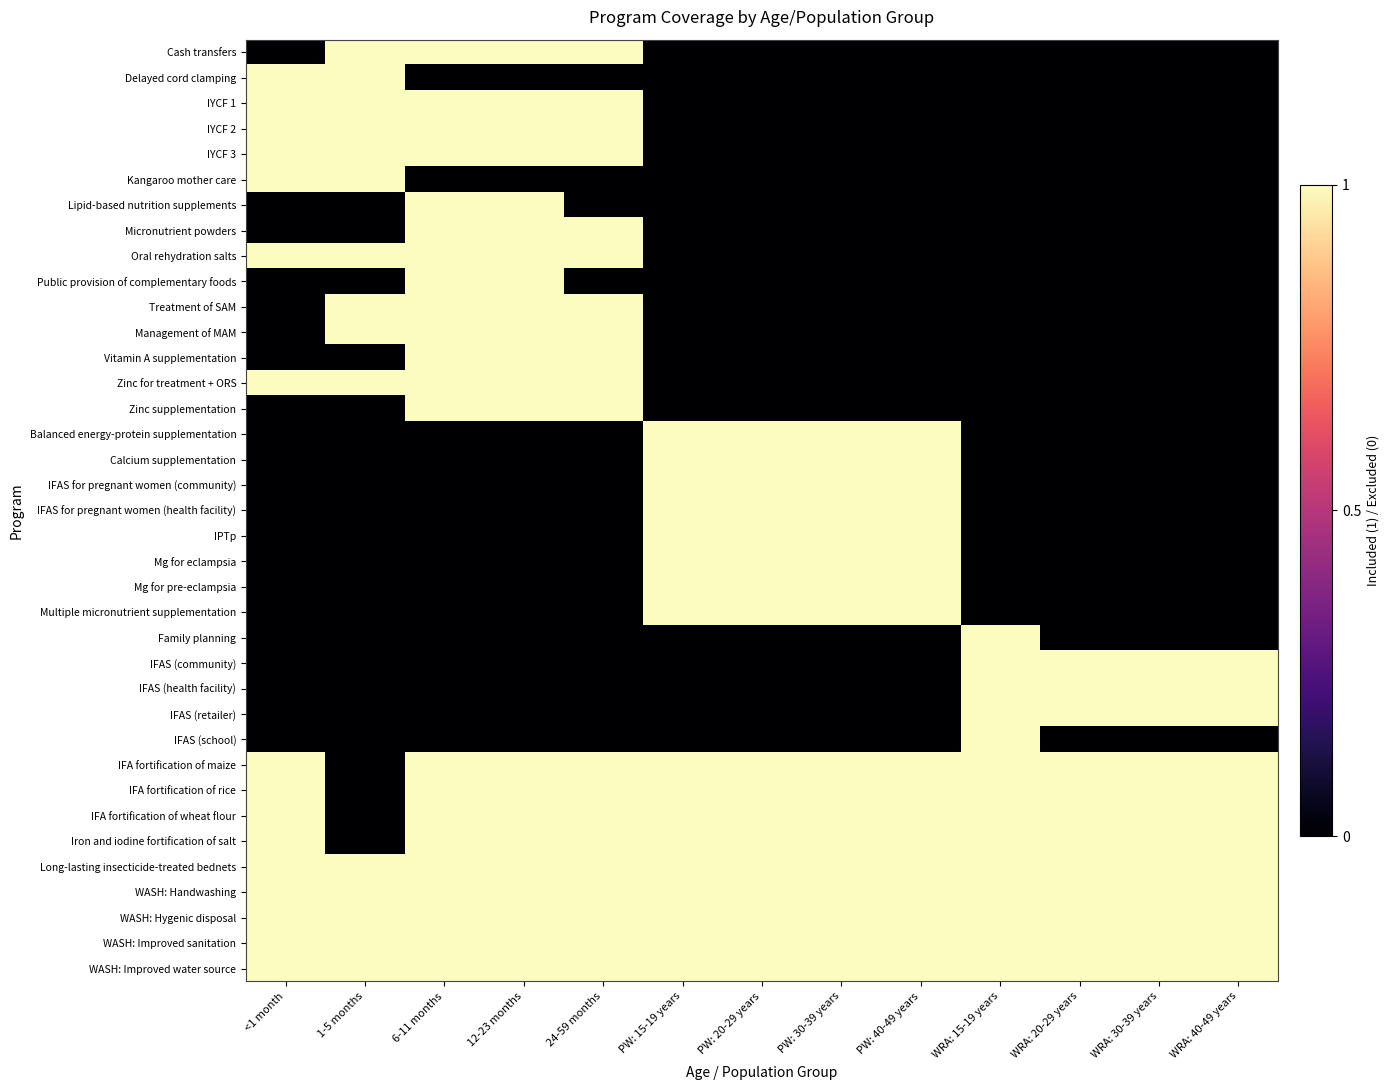

Reading right to left, what are all the values shown in this chart?

Cash transfers: WRA: 40-49 years=0	WRA: 30-39 years=0	WRA: 20-29 years=0	WRA: 15-19 years=0	PW: 40-49 years=0	PW: 30-39 years=0	PW: 20-29 years=0	PW: 15-19 years=0	24-59 months=1	12-23 months=1	6-11 months=1	1-5 months=1	<1 month=0
Delayed cord clamping: WRA: 40-49 years=0	WRA: 30-39 years=0	WRA: 20-29 years=0	WRA: 15-19 years=0	PW: 40-49 years=0	PW: 30-39 years=0	PW: 20-29 years=0	PW: 15-19 years=0	24-59 months=0	12-23 months=0	6-11 months=0	1-5 months=1	<1 month=1
IYCF 1: WRA: 40-49 years=0	WRA: 30-39 years=0	WRA: 20-29 years=0	WRA: 15-19 years=0	PW: 40-49 years=0	PW: 30-39 years=0	PW: 20-29 years=0	PW: 15-19 years=0	24-59 months=1	12-23 months=1	6-11 months=1	1-5 months=1	<1 month=1
IYCF 2: WRA: 40-49 years=0	WRA: 30-39 years=0	WRA: 20-29 years=0	WRA: 15-19 years=0	PW: 40-49 years=0	PW: 30-39 years=0	PW: 20-29 years=0	PW: 15-19 years=0	24-59 months=1	12-23 months=1	6-11 months=1	1-5 months=1	<1 month=1
IYCF 3: WRA: 40-49 years=0	WRA: 30-39 years=0	WRA: 20-29 years=0	WRA: 15-19 years=0	PW: 40-49 years=0	PW: 30-39 years=0	PW: 20-29 years=0	PW: 15-19 years=0	24-59 months=1	12-23 months=1	6-11 months=1	1-5 months=1	<1 month=1
Kangaroo mother care: WRA: 40-49 years=0	WRA: 30-39 years=0	WRA: 20-29 years=0	WRA: 15-19 years=0	PW: 40-49 years=0	PW: 30-39 years=0	PW: 20-29 years=0	PW: 15-19 years=0	24-59 months=0	12-23 months=0	6-11 months=0	1-5 months=1	<1 month=1
Lipid-based nutrition supplements: WRA: 40-49 years=0	WRA: 30-39 years=0	WRA: 20-29 years=0	WRA: 15-19 years=0	PW: 40-49 years=0	PW: 30-39 years=0	PW: 20-29 years=0	PW: 15-19 years=0	24-59 months=0	12-23 months=1	6-11 months=1	1-5 months=0	<1 month=0
Micronutrient powders: WRA: 40-49 years=0	WRA: 30-39 years=0	WRA: 20-29 years=0	WRA: 15-19 years=0	PW: 40-49 years=0	PW: 30-39 years=0	PW: 20-29 years=0	PW: 15-19 years=0	24-59 months=1	12-23 months=1	6-11 months=1	1-5 months=0	<1 month=0
Oral rehydration salts: WRA: 40-49 years=0	WRA: 30-39 years=0	WRA: 20-29 years=0	WRA: 15-19 years=0	PW: 40-49 years=0	PW: 30-39 years=0	PW: 20-29 years=0	PW: 15-19 years=0	24-59 months=1	12-23 months=1	6-11 months=1	1-5 months=1	<1 month=1
Public provision of complementary foods: WRA: 40-49 years=0	WRA: 30-39 years=0	WRA: 20-29 years=0	WRA: 15-19 years=0	PW: 40-49 years=0	PW: 30-39 years=0	PW: 20-29 years=0	PW: 15-19 years=0	24-59 months=0	12-23 months=1	6-11 months=1	1-5 months=0	<1 month=0
Treatment of SAM: WRA: 40-49 years=0	WRA: 30-39 years=0	WRA: 20-29 years=0	WRA: 15-19 years=0	PW: 40-49 years=0	PW: 30-39 years=0	PW: 20-29 years=0	PW: 15-19 years=0	24-59 months=1	12-23 months=1	6-11 months=1	1-5 months=1	<1 month=0
Management of MAM: WRA: 40-49 years=0	WRA: 30-39 years=0	WRA: 20-29 years=0	WRA: 15-19 years=0	PW: 40-49 years=0	PW: 30-39 years=0	PW: 20-29 years=0	PW: 15-19 years=0	24-59 months=1	12-23 months=1	6-11 months=1	1-5 months=1	<1 month=0
Vitamin A supplementation: WRA: 40-49 years=0	WRA: 30-39 years=0	WRA: 20-29 years=0	WRA: 15-19 years=0	PW: 40-49 years=0	PW: 30-39 years=0	PW: 20-29 years=0	PW: 15-19 years=0	24-59 months=1	12-23 months=1	6-11 months=1	1-5 months=0	<1 month=0
Zinc for treatment + ORS: WRA: 40-49 years=0	WRA: 30-39 years=0	WRA: 20-29 years=0	WRA: 15-19 years=0	PW: 40-49 years=0	PW: 30-39 years=0	PW: 20-29 years=0	PW: 15-19 years=0	24-59 months=1	12-23 months=1	6-11 months=1	1-5 months=1	<1 month=1
Zinc supplementation: WRA: 40-49 years=0	WRA: 30-39 years=0	WRA: 20-29 years=0	WRA: 15-19 years=0	PW: 40-49 years=0	PW: 30-39 years=0	PW: 20-29 years=0	PW: 15-19 years=0	24-59 months=1	12-23 months=1	6-11 months=1	1-5 months=0	<1 month=0
Balanced energy-protein supplementation: WRA: 40-49 years=0	WRA: 30-39 years=0	WRA: 20-29 years=0	WRA: 15-19 years=0	PW: 40-49 years=1	PW: 30-39 years=1	PW: 20-29 years=1	PW: 15-19 years=1	24-59 months=0	12-23 months=0	6-11 months=0	1-5 months=0	<1 month=0
Calcium supplementation: WRA: 40-49 years=0	WRA: 30-39 years=0	WRA: 20-29 years=0	WRA: 15-19 years=0	PW: 40-49 years=1	PW: 30-39 years=1	PW: 20-29 years=1	PW: 15-19 years=1	24-59 months=0	12-23 months=0	6-11 months=0	1-5 months=0	<1 month=0
IFAS for pregnant women (community): WRA: 40-49 years=0	WRA: 30-39 years=0	WRA: 20-29 years=0	WRA: 15-19 years=0	PW: 40-49 years=1	PW: 30-39 years=1	PW: 20-29 years=1	PW: 15-19 years=1	24-59 months=0	12-23 months=0	6-11 months=0	1-5 months=0	<1 month=0
IFAS for pregnant women (health facility): WRA: 40-49 years=0	WRA: 30-39 years=0	WRA: 20-29 years=0	WRA: 15-19 years=0	PW: 40-49 years=1	PW: 30-39 years=1	PW: 20-29 years=1	PW: 15-19 years=1	24-59 months=0	12-23 months=0	6-11 months=0	1-5 months=0	<1 month=0
IPTp: WRA: 40-49 years=0	WRA: 30-39 years=0	WRA: 20-29 years=0	WRA: 15-19 years=0	PW: 40-49 years=1	PW: 30-39 years=1	PW: 20-29 years=1	PW: 15-19 years=1	24-59 months=0	12-23 months=0	6-11 months=0	1-5 months=0	<1 month=0
Mg for eclampsia: WRA: 40-49 years=0	WRA: 30-39 years=0	WRA: 20-29 years=0	WRA: 15-19 years=0	PW: 40-49 years=1	PW: 30-39 years=1	PW: 20-29 years=1	PW: 15-19 years=1	24-59 months=0	12-23 months=0	6-11 months=0	1-5 months=0	<1 month=0
Mg for pre-eclampsia: WRA: 40-49 years=0	WRA: 30-39 years=0	WRA: 20-29 years=0	WRA: 15-19 years=0	PW: 40-49 years=1	PW: 30-39 years=1	PW: 20-29 years=1	PW: 15-19 years=1	24-59 months=0	12-23 months=0	6-11 months=0	1-5 months=0	<1 month=0
Multiple micronutrient supplementation: WRA: 40-49 years=0	WRA: 30-39 years=0	WRA: 20-29 years=0	WRA: 15-19 years=0	PW: 40-49 years=1	PW: 30-39 years=1	PW: 20-29 years=1	PW: 15-19 years=1	24-59 months=0	12-23 months=0	6-11 months=0	1-5 months=0	<1 month=0
Family planning: WRA: 40-49 years=0	WRA: 30-39 years=0	WRA: 20-29 years=0	WRA: 15-19 years=1	PW: 40-49 years=0	PW: 30-39 years=0	PW: 20-29 years=0	PW: 15-19 years=0	24-59 months=0	12-23 months=0	6-11 months=0	1-5 months=0	<1 month=0
IFAS (community): WRA: 40-49 years=1	WRA: 30-39 years=1	WRA: 20-29 years=1	WRA: 15-19 years=1	PW: 40-49 years=0	PW: 30-39 years=0	PW: 20-29 years=0	PW: 15-19 years=0	24-59 months=0	12-23 months=0	6-11 months=0	1-5 months=0	<1 month=0
IFAS (health facility): WRA: 40-49 years=1	WRA: 30-39 years=1	WRA: 20-29 years=1	WRA: 15-19 years=1	PW: 40-49 years=0	PW: 30-39 years=0	PW: 20-29 years=0	PW: 15-19 years=0	24-59 months=0	12-23 months=0	6-11 months=0	1-5 months=0	<1 month=0
IFAS (retailer): WRA: 40-49 years=1	WRA: 30-39 years=1	WRA: 20-29 years=1	WRA: 15-19 years=1	PW: 40-49 years=0	PW: 30-39 years=0	PW: 20-29 years=0	PW: 15-19 years=0	24-59 months=0	12-23 months=0	6-11 months=0	1-5 months=0	<1 month=0
IFAS (school): WRA: 40-49 years=0	WRA: 30-39 years=0	WRA: 20-29 years=0	WRA: 15-19 years=1	PW: 40-49 years=0	PW: 30-39 years=0	PW: 20-29 years=0	PW: 15-19 years=0	24-59 months=0	12-23 months=0	6-11 months=0	1-5 months=0	<1 month=0
IFA fortification of maize: WRA: 40-49 years=1	WRA: 30-39 years=1	WRA: 20-29 years=1	WRA: 15-19 years=1	PW: 40-49 years=1	PW: 30-39 years=1	PW: 20-29 years=1	PW: 15-19 years=1	24-59 months=1	12-23 months=1	6-11 months=1	1-5 months=0	<1 month=1
IFA fortification of rice: WRA: 40-49 years=1	WRA: 30-39 years=1	WRA: 20-29 years=1	WRA: 15-19 years=1	PW: 40-49 years=1	PW: 30-39 years=1	PW: 20-29 years=1	PW: 15-19 years=1	24-59 months=1	12-23 months=1	6-11 months=1	1-5 months=0	<1 month=1
IFA fortification of wheat flour: WRA: 40-49 years=1	WRA: 30-39 years=1	WRA: 20-29 years=1	WRA: 15-19 years=1	PW: 40-49 years=1	PW: 30-39 years=1	PW: 20-29 years=1	PW: 15-19 years=1	24-59 months=1	12-23 months=1	6-11 months=1	1-5 months=0	<1 month=1
Iron and iodine fortification of salt: WRA: 40-49 years=1	WRA: 30-39 years=1	WRA: 20-29 years=1	WRA: 15-19 years=1	PW: 40-49 years=1	PW: 30-39 years=1	PW: 20-29 years=1	PW: 15-19 years=1	24-59 months=1	12-23 months=1	6-11 months=1	1-5 months=0	<1 month=1
Long-lasting insecticide-treated bednets: WRA: 40-49 years=1	WRA: 30-39 years=1	WRA: 20-29 years=1	WRA: 15-19 years=1	PW: 40-49 years=1	PW: 30-39 years=1	PW: 20-29 years=1	PW: 15-19 years=1	24-59 months=1	12-23 months=1	6-11 months=1	1-5 months=1	<1 month=1
WASH: Handwashing: WRA: 40-49 years=1	WRA: 30-39 years=1	WRA: 20-29 years=1	WRA: 15-19 years=1	PW: 40-49 years=1	PW: 30-39 years=1	PW: 20-29 years=1	PW: 15-19 years=1	24-59 months=1	12-23 months=1	6-11 months=1	1-5 months=1	<1 month=1
WASH: Hygenic disposal: WRA: 40-49 years=1	WRA: 30-39 years=1	WRA: 20-29 years=1	WRA: 15-19 years=1	PW: 40-49 years=1	PW: 30-39 years=1	PW: 20-29 years=1	PW: 15-19 years=1	24-59 months=1	12-23 months=1	6-11 months=1	1-5 months=1	<1 month=1
WASH: Improved sanitation: WRA: 40-49 years=1	WRA: 30-39 years=1	WRA: 20-29 years=1	WRA: 15-19 years=1	PW: 40-49 years=1	PW: 30-39 years=1	PW: 20-29 years=1	PW: 15-19 years=1	24-59 months=1	12-23 months=1	6-11 months=1	1-5 months=1	<1 month=1
WASH: Improved water source: WRA: 40-49 years=1	WRA: 30-39 years=1	WRA: 20-29 years=1	WRA: 15-19 years=1	PW: 40-49 years=1	PW: 30-39 years=1	PW: 20-29 years=1	PW: 15-19 years=1	24-59 months=1	12-23 months=1	6-11 months=1	1-5 months=1	<1 month=1